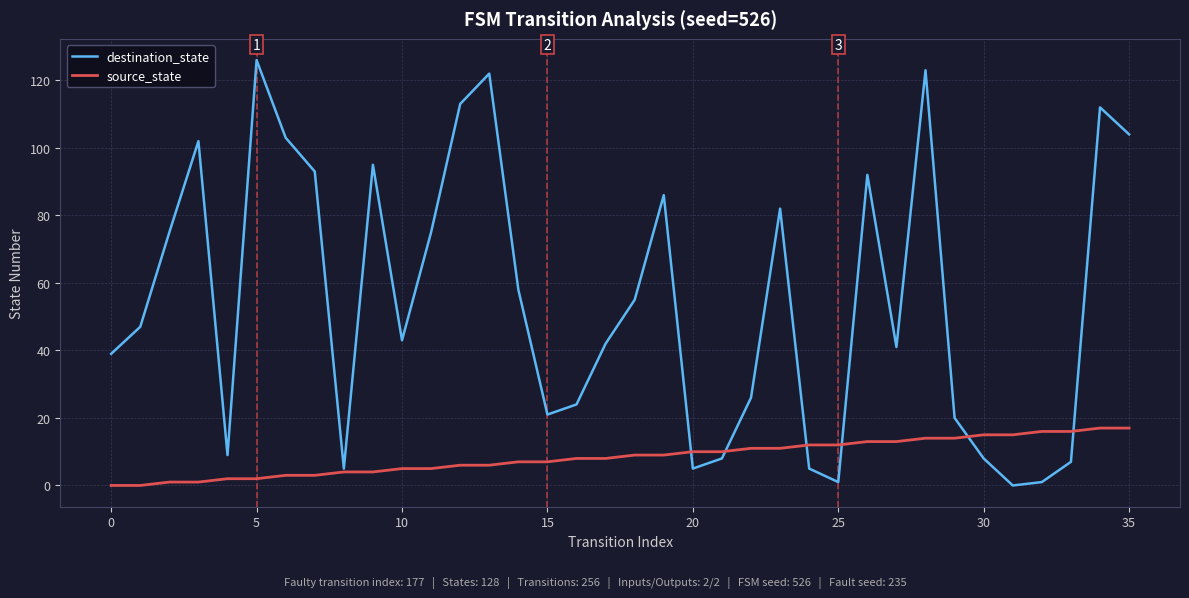

Which series has the largest total across all categories?

destination_state